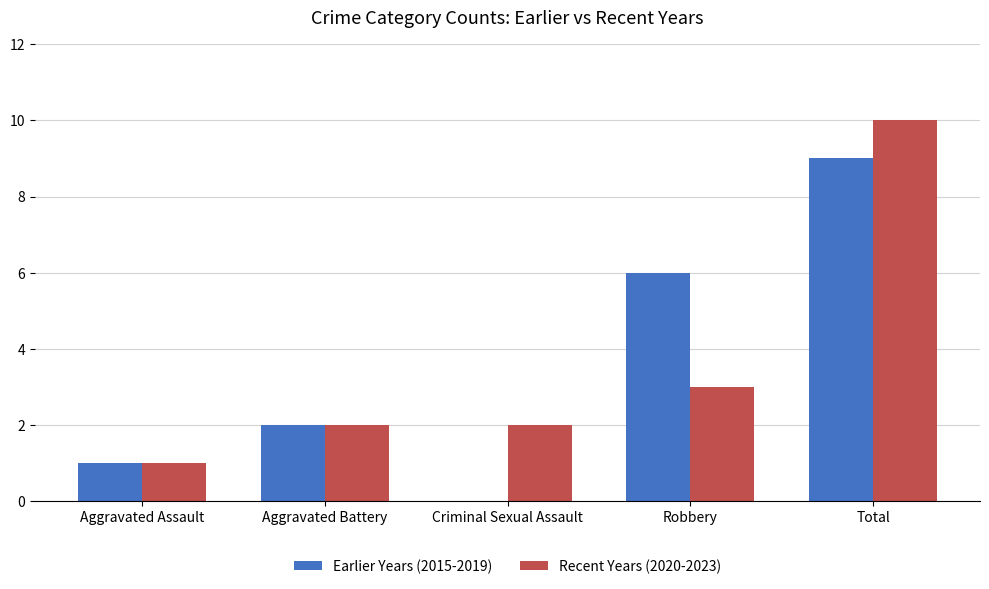

Read the Recent Years (2020-2023) value at Total.

10